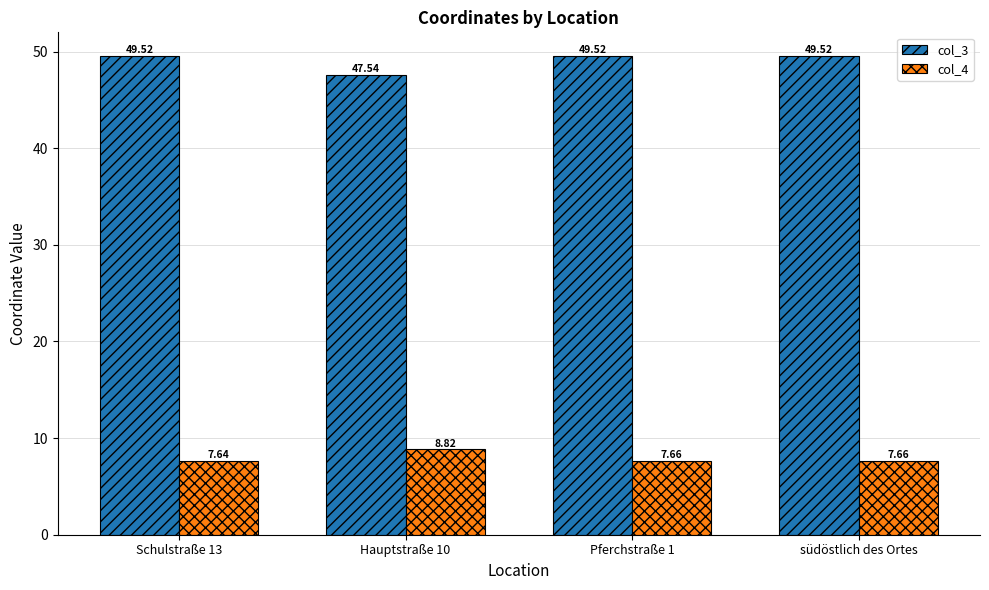

True or false: col_4 has a value of 7.7 at südöstlich des Ortes.

True